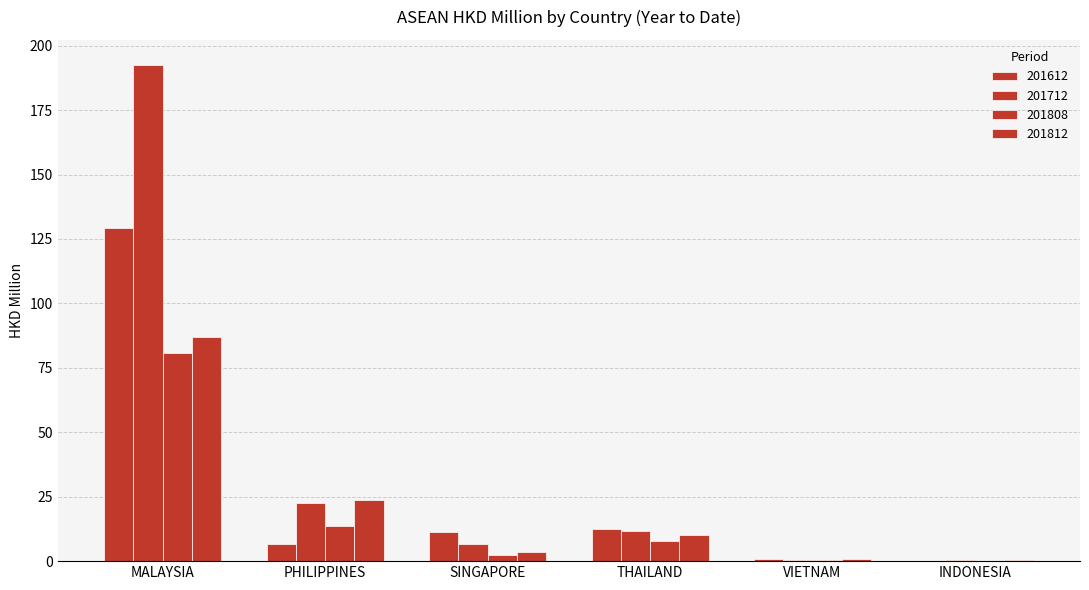

Are the bars horizontal?

No